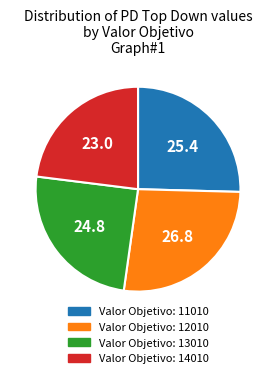

Is there any slice that represents more than half of the pie?

No